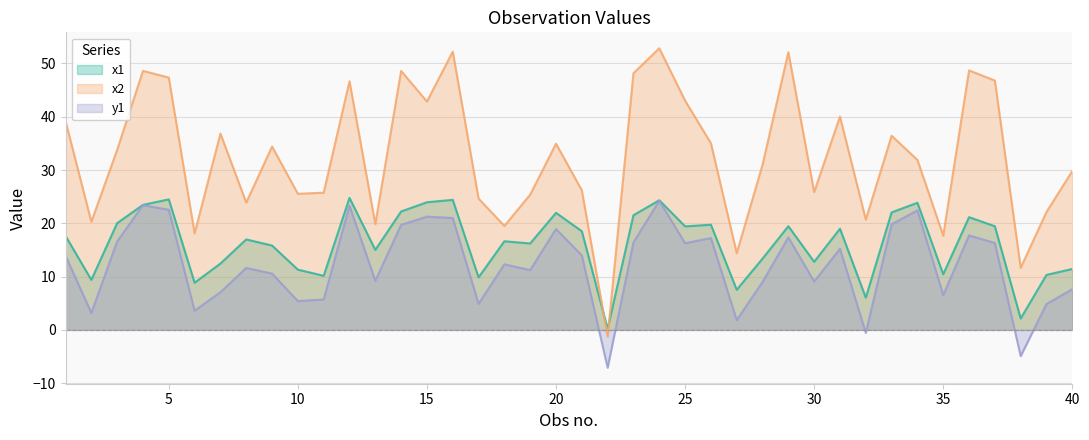

True or false: x2 and y1 intersect in this chart.

False